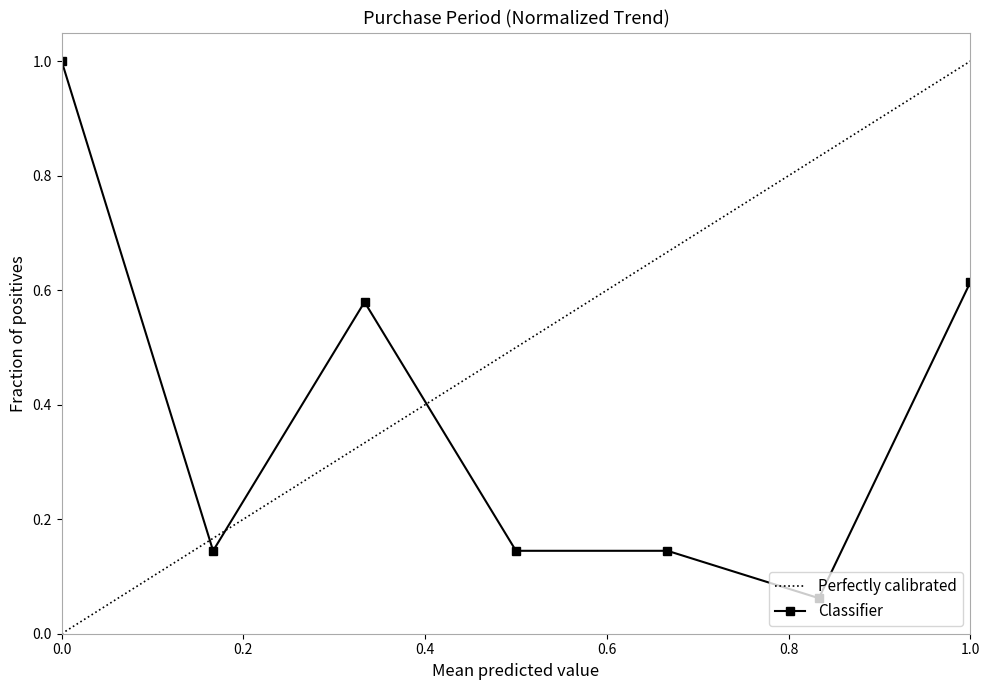

The value of Classifier at 1.0 is 0.9. True or false?

False